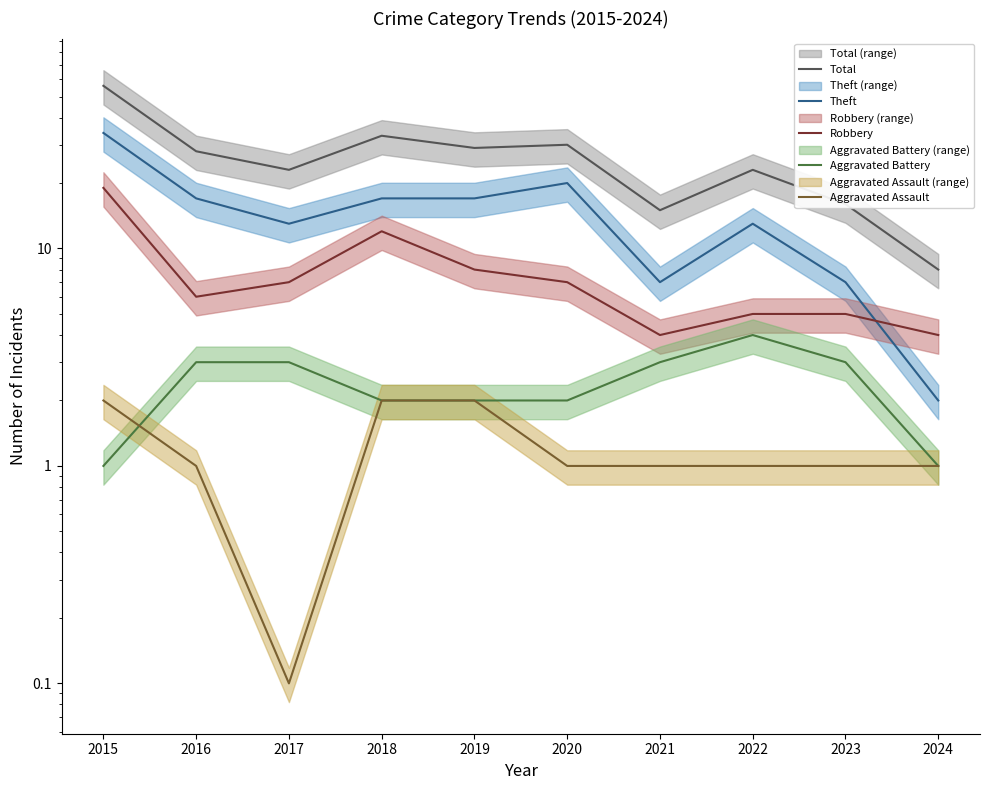

Reading left to right, transcribe all the data shown in this chart.

Total: 2015=56.0	2016=28.0	2017=23.0	2018=33.0	2019=29.0	2020=30.0	2021=15.0	2022=23.0	2023=16.0	2024=8.0
Theft: 2015=34.0	2016=17.0	2017=13.0	2018=17.0	2019=17.0	2020=20.0	2021=7.0	2022=13.0	2023=7.0	2024=2.0
Robbery: 2015=19.0	2016=6.0	2017=7.0	2018=12.0	2019=8.0	2020=7.0	2021=4.0	2022=5.0	2023=5.0	2024=4.0
Aggravated Battery: 2015=1.0	2016=3.0	2017=3.0	2018=2.0	2019=2.0	2020=2.0	2021=3.0	2022=4.0	2023=3.0	2024=1.0
Aggravated Assault: 2015=2.0	2016=1.0	2017=0.1	2018=2.0	2019=2.0	2020=1.0	2021=1.0	2022=1.0	2023=1.0	2024=1.0